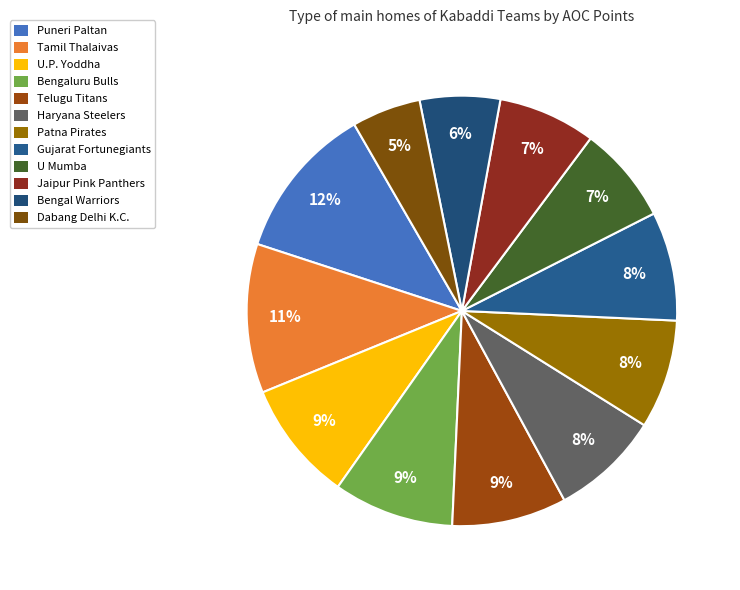

Which slice is the smallest?

Dabang Delhi K.C.